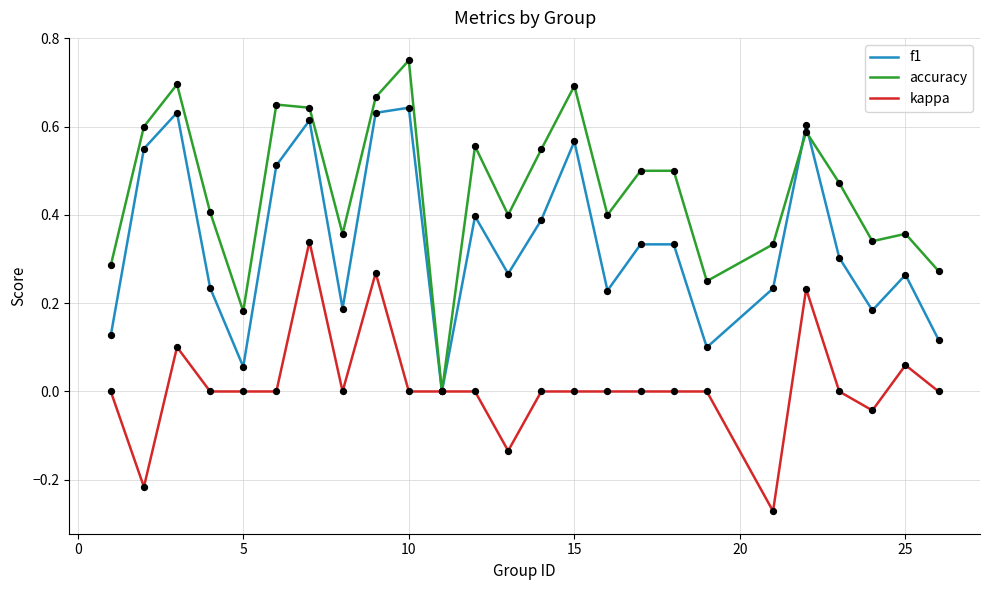

Which series has the largest total across all categories?

accuracy